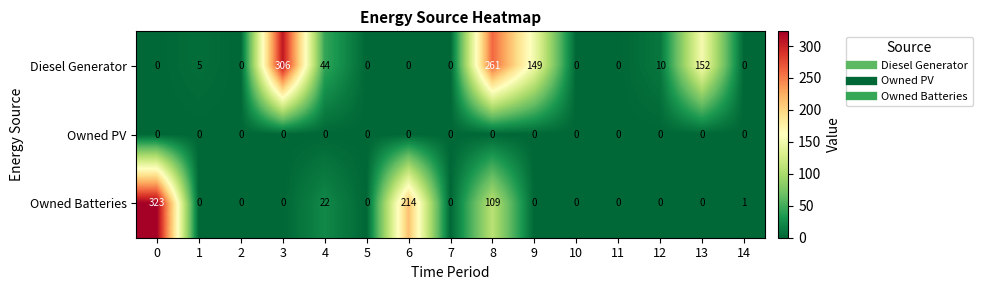

What is the sum of the Diesel Generator values at 14 and 9?

149